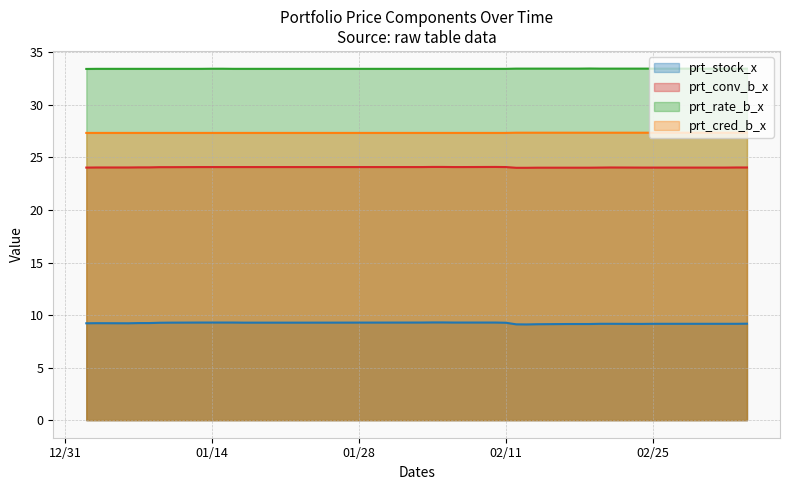

What is the minimum value shown in the chart?

9.1